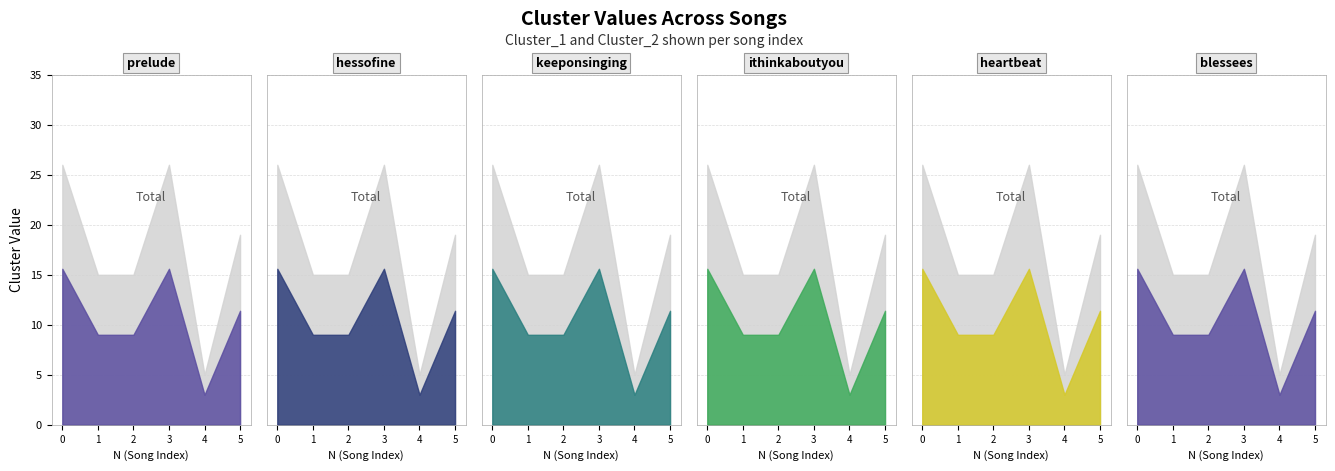

The value of Cluster_2 at 1 is 15. True or false?

True